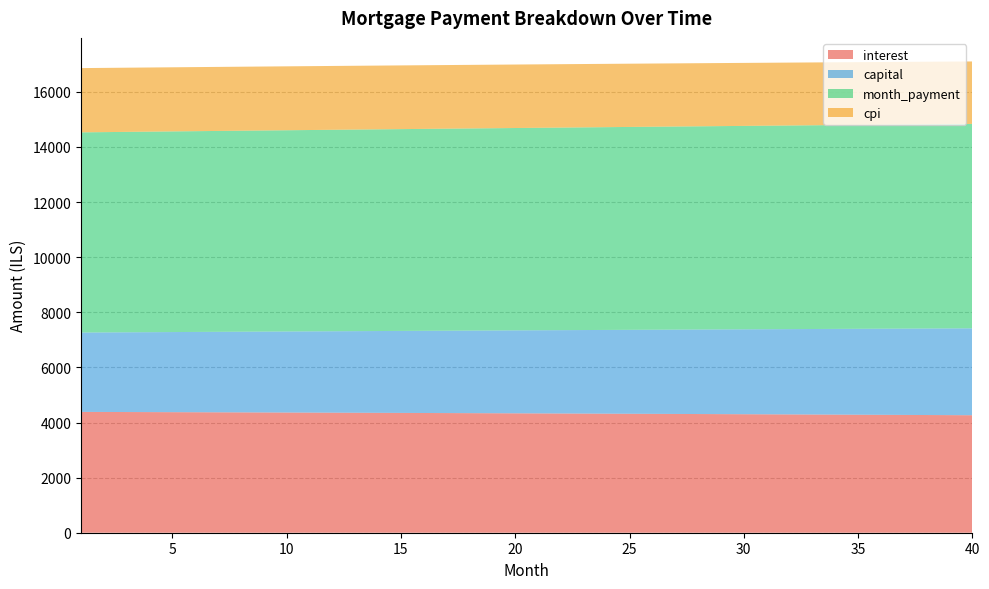

Reading right to left, extract all data points from this chart.

interest: 4264.3	4268.1	4271.9	4275.7	4279.4	4283.1	4286.7	4290.3	4293.9	4297.4	4300.9	4304.3	4307.7	4311.1	4314.4	4317.7	4320.9	4324.1	4327.3	4330.4	4333.5	4336.5	4339.6	4342.5	4345.5	4348.4	4351.3	4354.1	4356.9	4359.6	4362.3	4365.0	4367.7	4370.3	4372.9	4375.4	4377.9	4380.4	4382.8	4385.2
capital: 3154.3	3147.0	3139.7	3132.4	3125.1	3117.8	3110.5	3103.3	3096.1	3088.9	3081.7	3074.5	3067.3	3060.2	3053.1	3046.0	3038.9	3031.8	3024.7	3017.7	3010.7	3003.7	2996.7	2989.7	2982.7	2975.8	2968.9	2962.0	2955.1	2948.2	2941.3	2934.5	2927.6	2920.8	2914.0	2907.2	2900.5	2893.7	2887.0	2880.3
month_payment: 7418.6	7415.1	7411.6	7408.0	7404.4	7400.9	7397.2	7393.6	7389.9	7386.2	7382.5	7378.8	7375.0	7371.3	7367.4	7363.6	7359.8	7355.9	7352.0	7348.1	7344.2	7340.2	7336.2	7332.2	7328.2	7324.2	7320.1	7316.0	7311.9	7307.8	7303.7	7299.5	7295.3	7291.1	7286.9	7282.6	7278.4	7274.1	7269.8	7265.5
cpi: 2266.9	2269.0	2271.0	2273.0	2275.0	2277.0	2279.0	2280.9	2282.8	2284.7	2286.6	2288.4	2290.3	2292.1	2293.9	2295.6	2297.4	2299.1	2300.8	2302.5	2304.2	2305.8	2307.4	2309.0	2310.6	2312.2	2313.7	2315.3	2316.8	2318.3	2319.7	2321.2	2322.6	2324.0	2325.4	2326.8	2328.1	2329.4	2330.8	2332.1